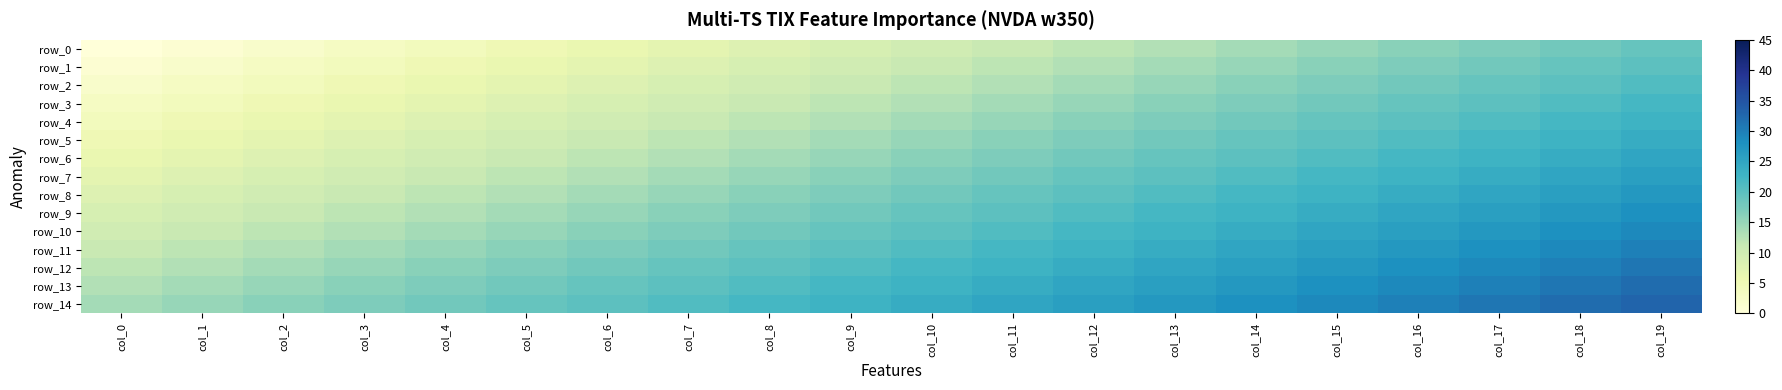

True or false: row_2 has a value of 27 at col_15.

False